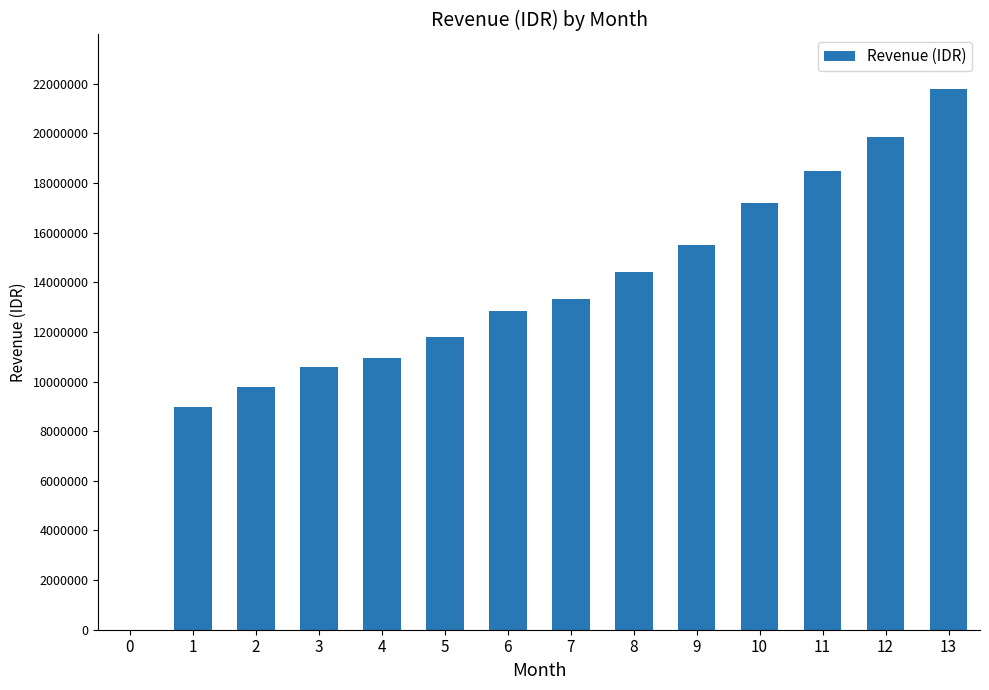

What is the maximum value shown in the chart?

21800000